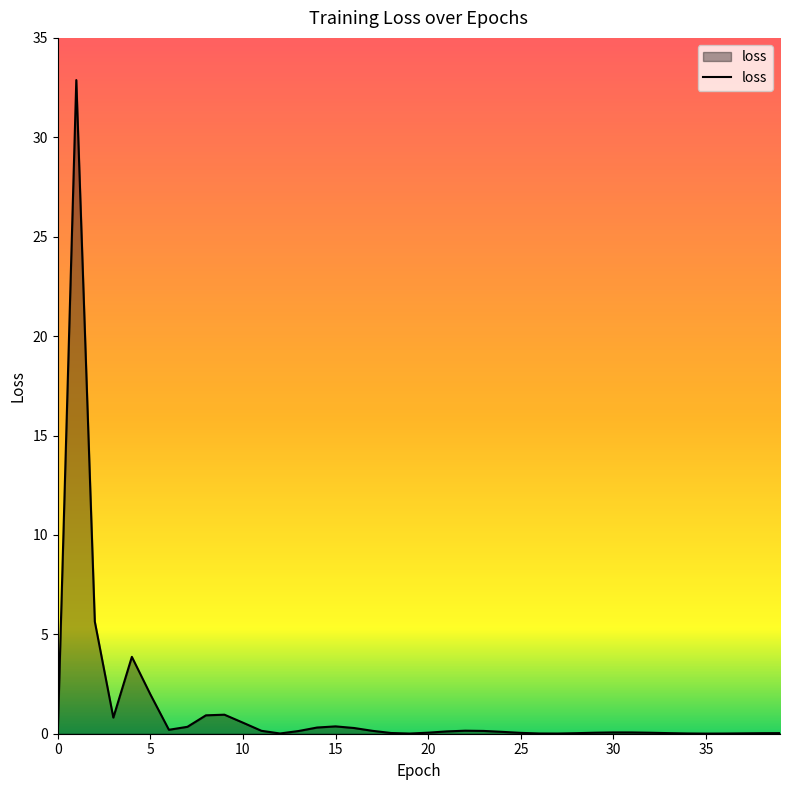

How many series are shown in this chart?

1